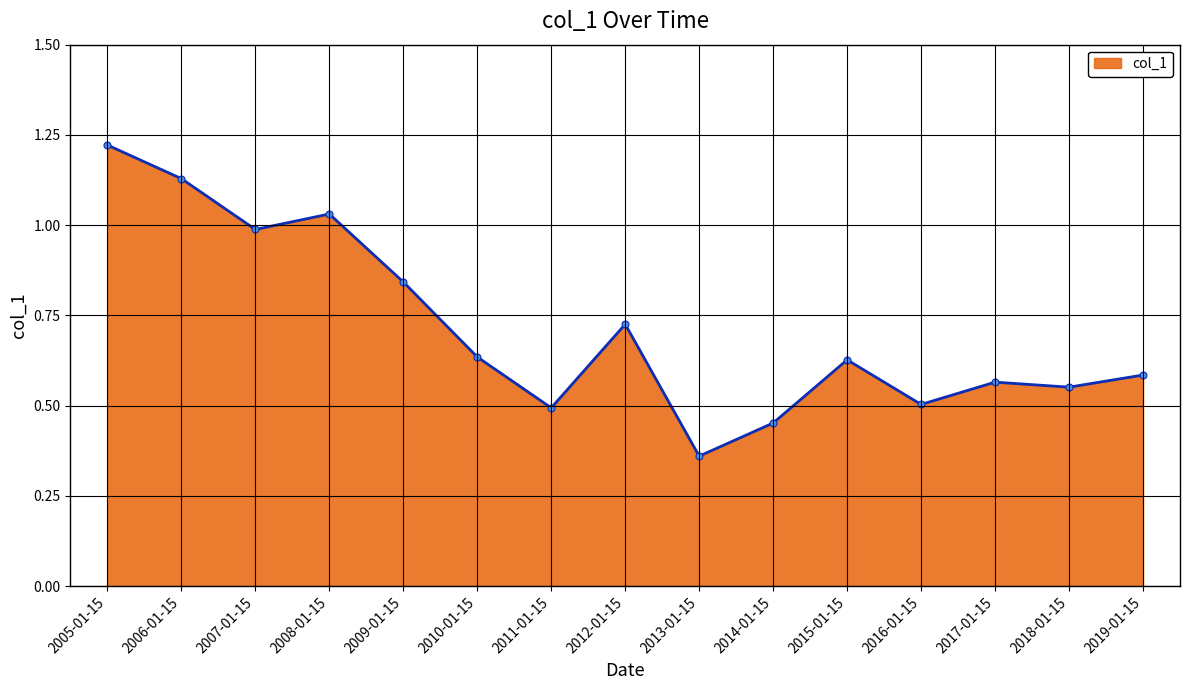

At which label is the value closest to 0?

2013-01-15